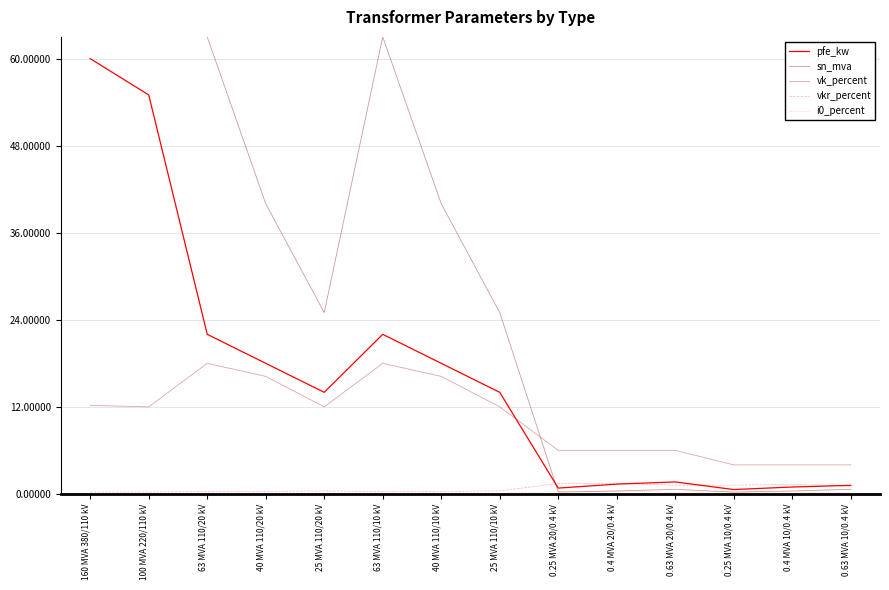

How many times do pfe_kw and sn_mva cross each other?

1